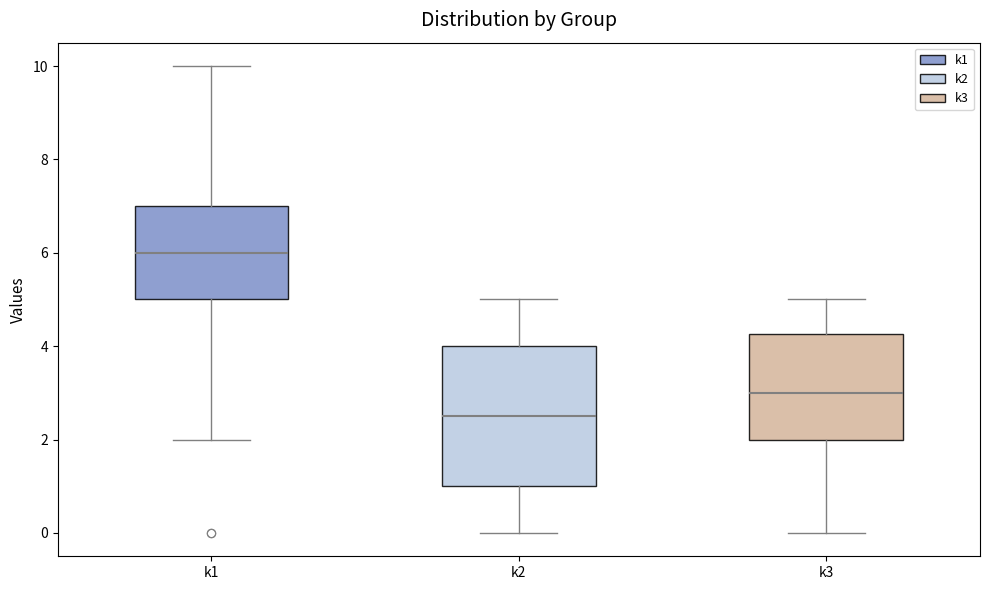

Reading left to right, transcribe this box plot: for each box, give where its median line is, the range the box spans, and where its two whiskers end, as read against the y-axis. The values are not printed on the chart, so give them approximately, as read against the axis.

k1: median 6.0, box 5.0 to 7.0, whiskers 2.0 to 10.0
k2: median 2.6, box 1.0 to 4.0, whiskers 0.0 to 5.0
k3: median 3.0, box 2.0 to 4.2, whiskers 0.0 to 5.0